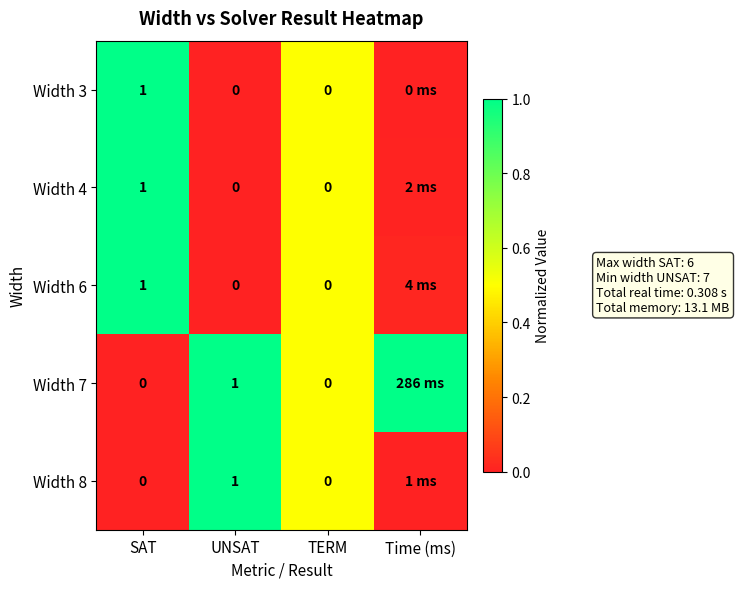

Between UNSAT and Time (ms), which series saw the biggest shift?

Width 8